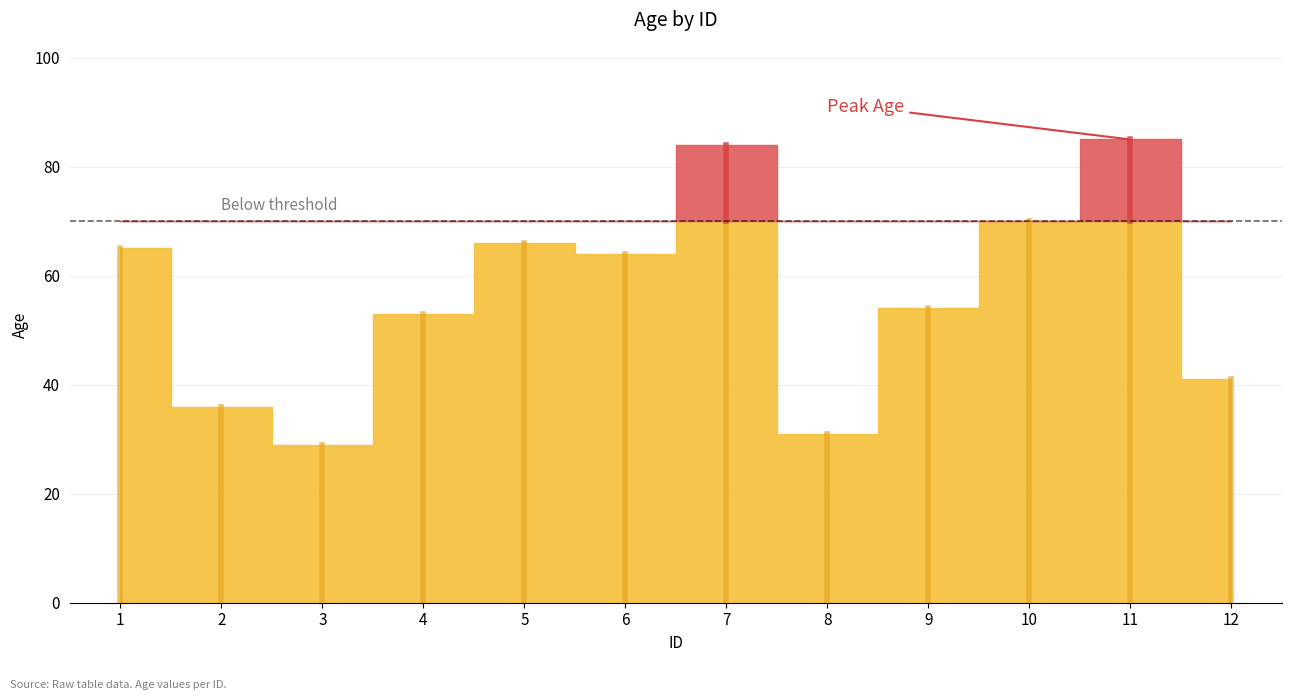

Between 5 and 4, which is larger?

5